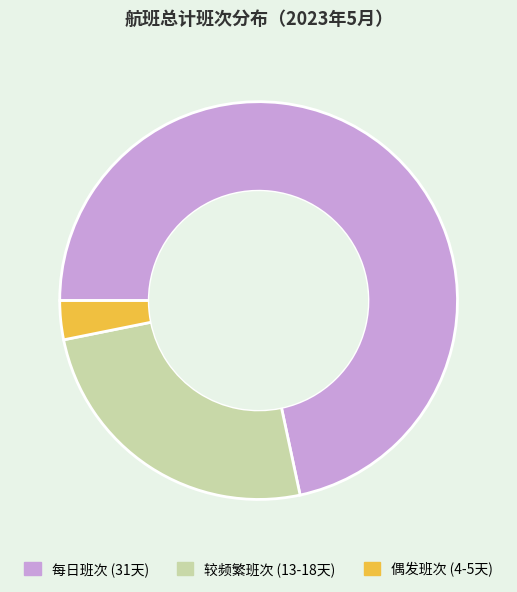

Is it true that 每日班次 (31天) is 63% of the pie?

False